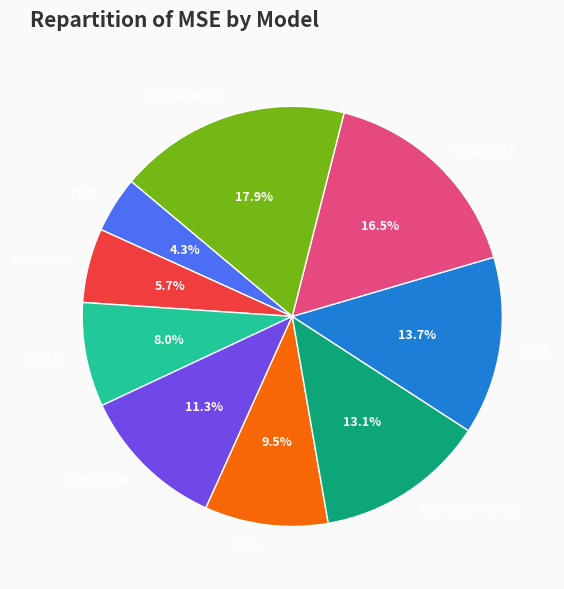

To the nearest percent, what is the difference between the largest and smallest slice percentages?

14%